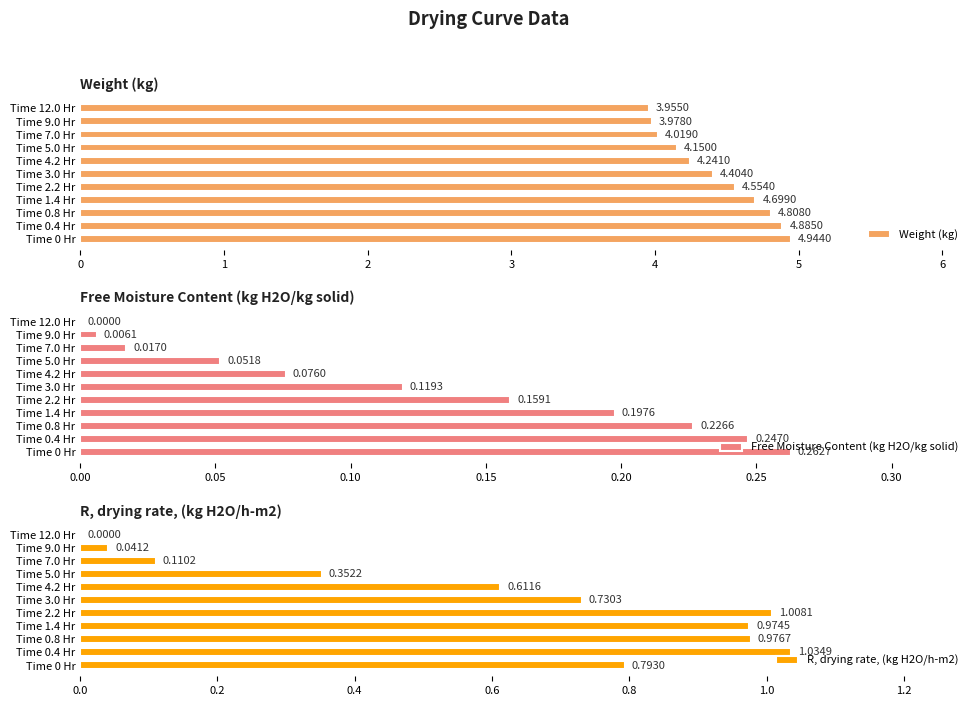

List the labels in order of Weight (kg) value, largest first.

Time 0 Hr, Time 0.4 Hr, Time 0.8 Hr, Time 1.4 Hr, Time 2.2 Hr, Time 3.0 Hr, Time 4.2 Hr, Time 5.0 Hr, Time 7.0 Hr, Time 9.0 Hr, Time 12.0 Hr